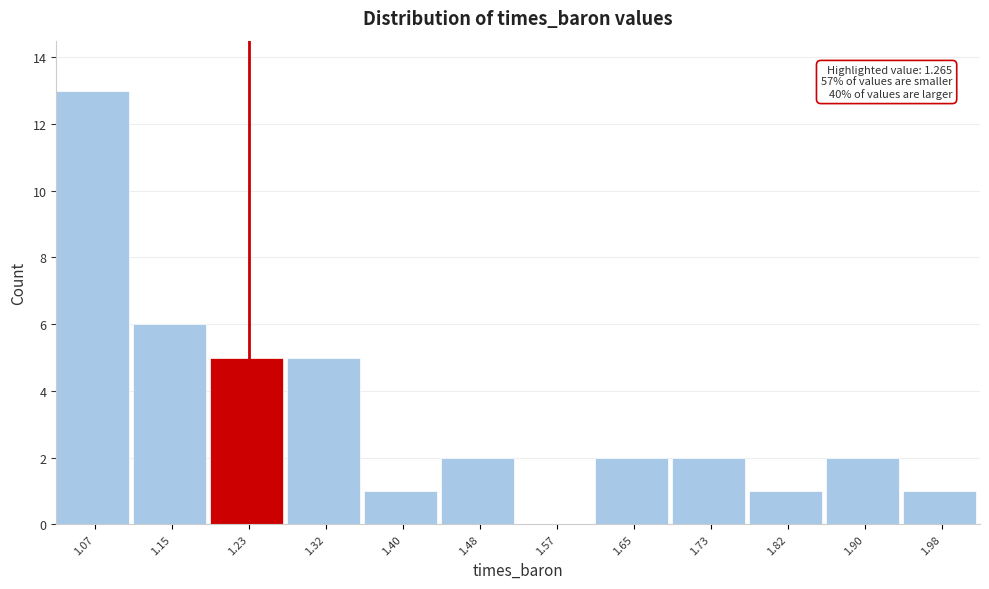

Which range on the x-axis has the tallest bar?

1.03 to 1.11